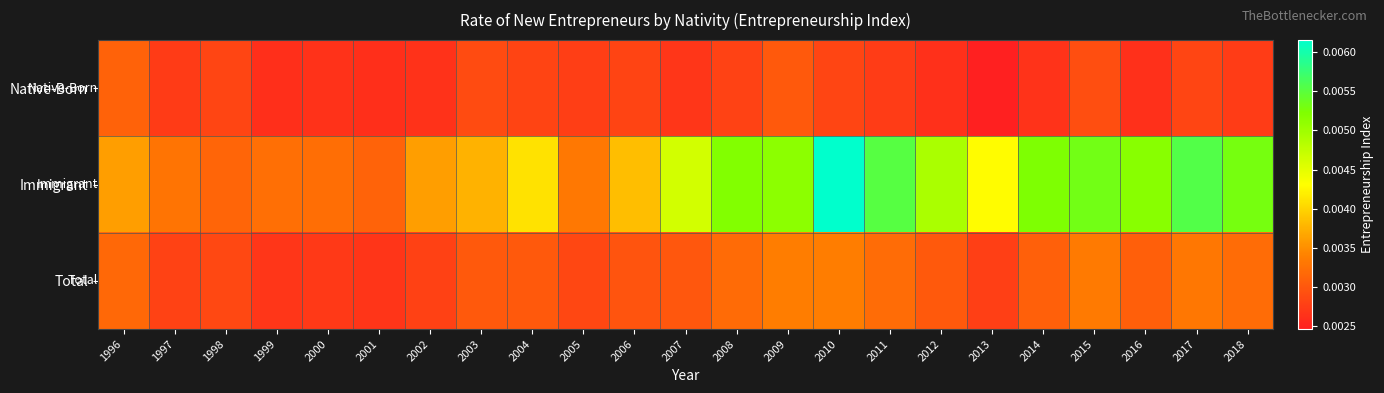

At how many categories does at least one series exceed 0?

23